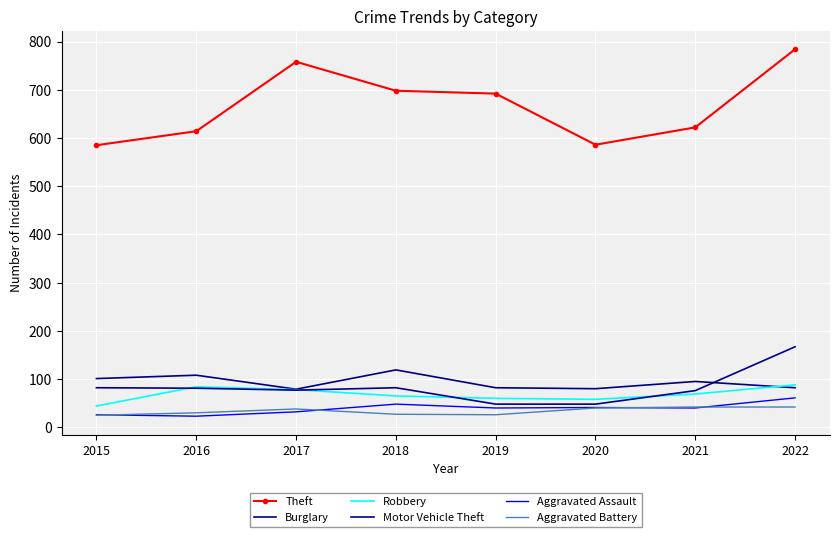

Between 2020 and 2017, which is larger?

2017